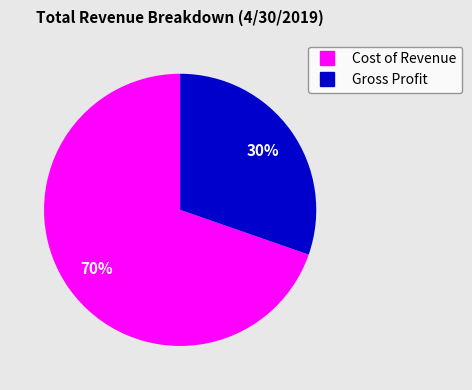

Do Gross Profit and Cost of Revenue together represent more than half of the pie?

Yes